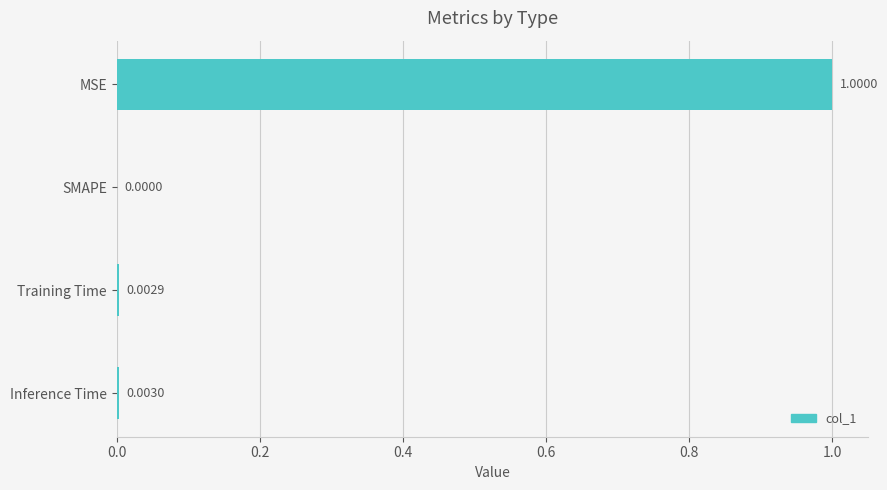

What is the sum of all values?

1.0